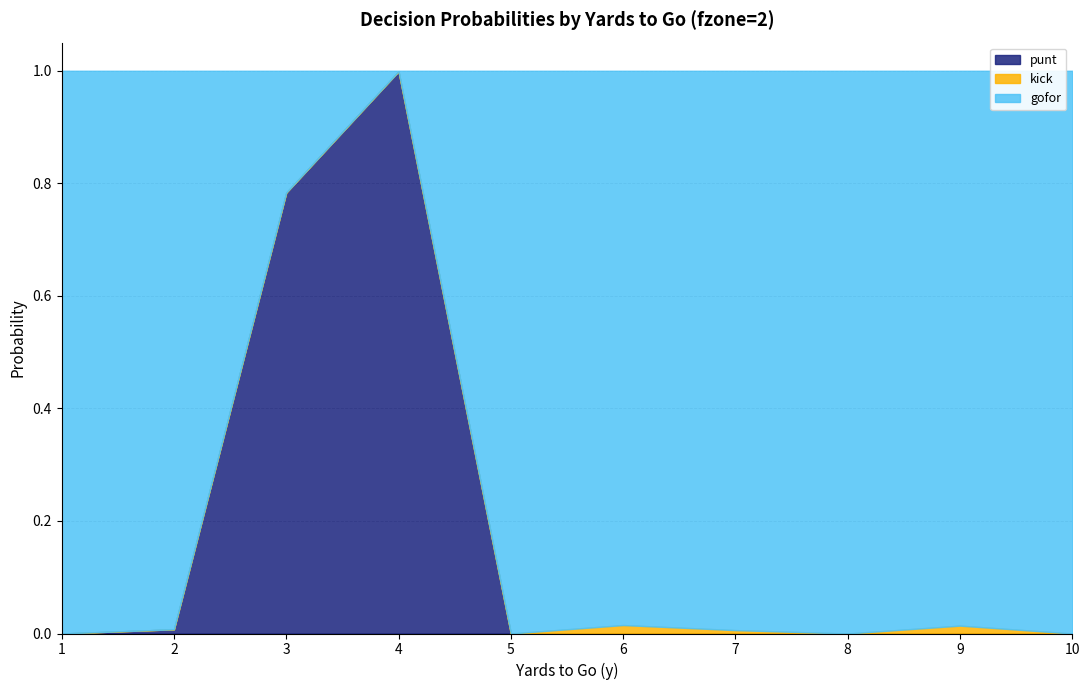

In punt, how many points are higher than both neighbors (excluding endpoints)?

1